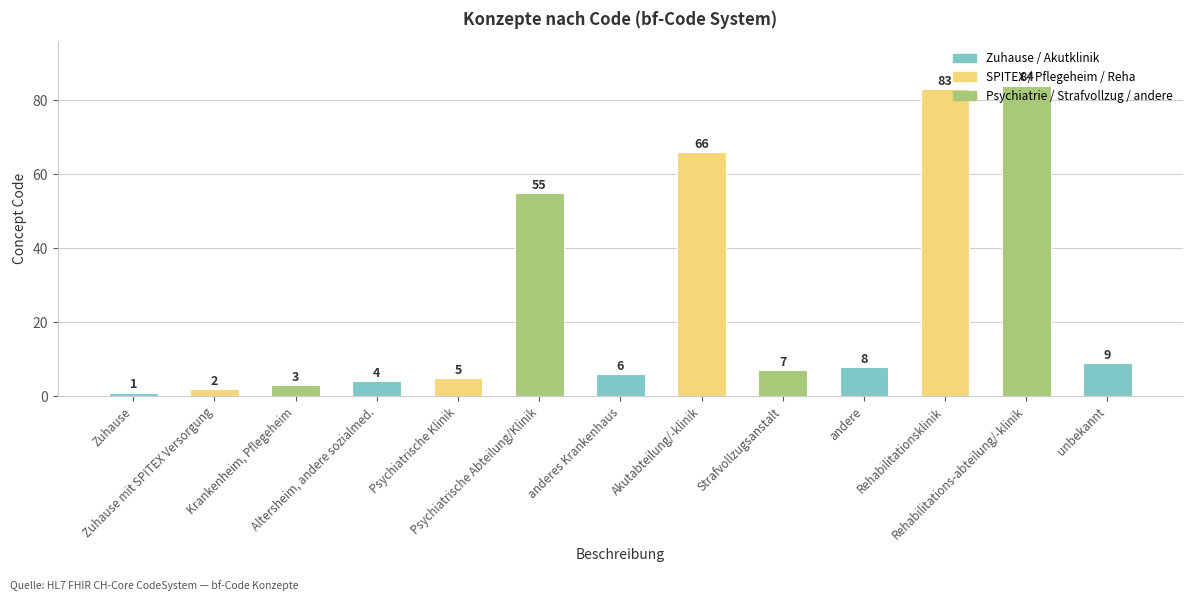

List the labels in order of value, largest first.

Rehabilitations-abteilung/-klinik, Rehabilitationsklinik, Akutabteilung/-klinik, Psychiatrische Abteilung/Klinik, unbekannt, andere, Strafvollzugsanstalt, anderes Krankenhaus, Psychiatrische Klinik, Altersheim, andere sozialmed., Krankenheim, Pflegeheim, Zuhause mit SPITEX Versorgung, Zuhause